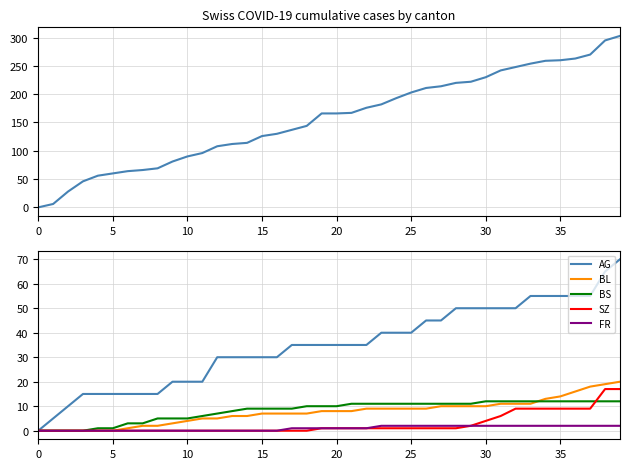

What is the greatest value displayed?

303